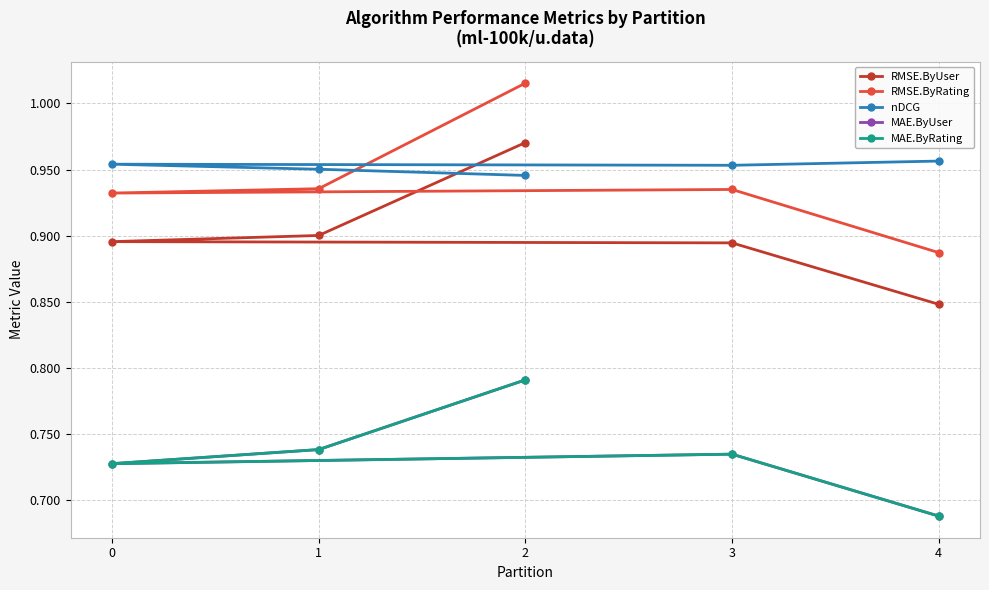

What is the spread (max minus min) of values at 2?

0.2